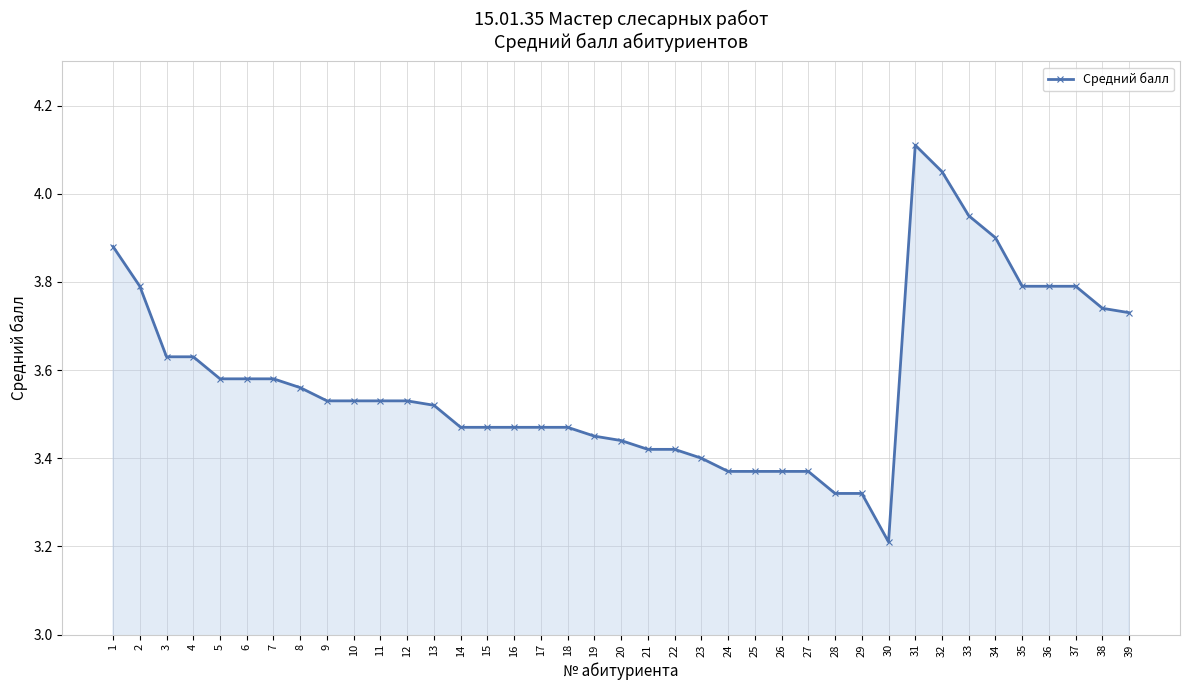

What value does the data have at 35?

3.8